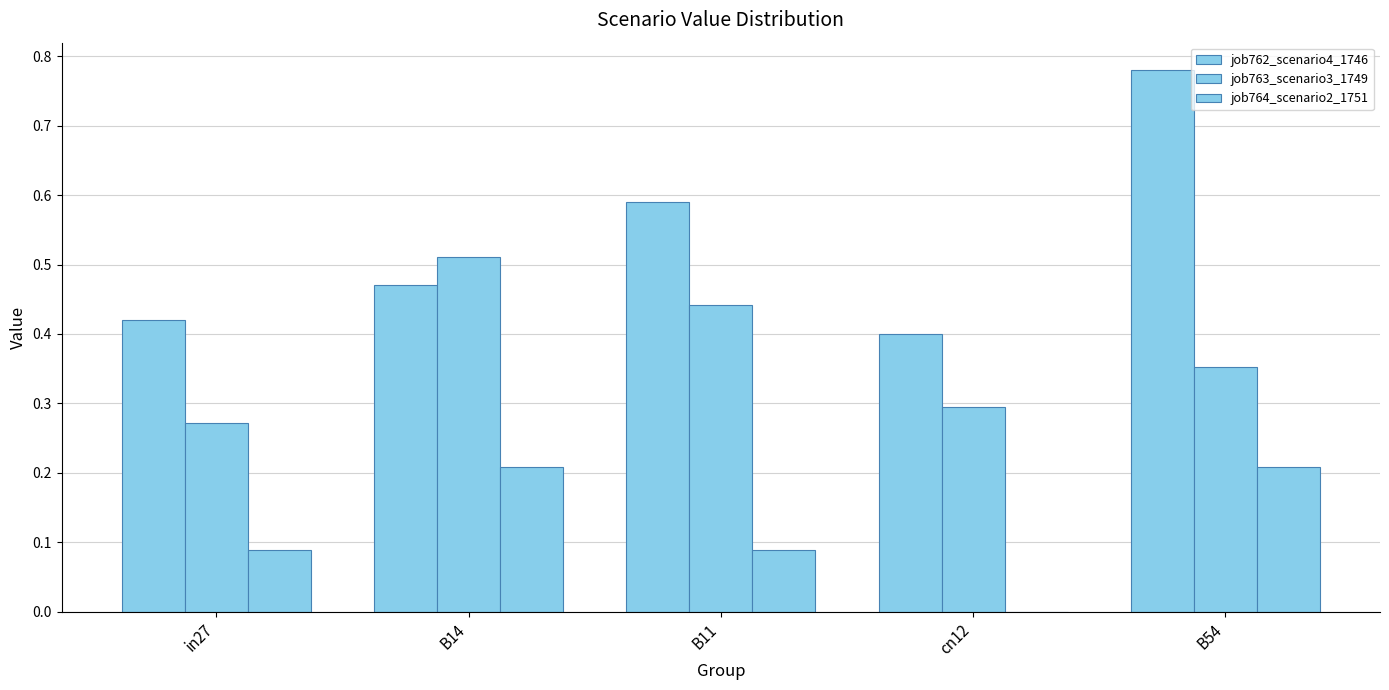

At which label does job764_scenario2_1751 reach its minimum?

cn12